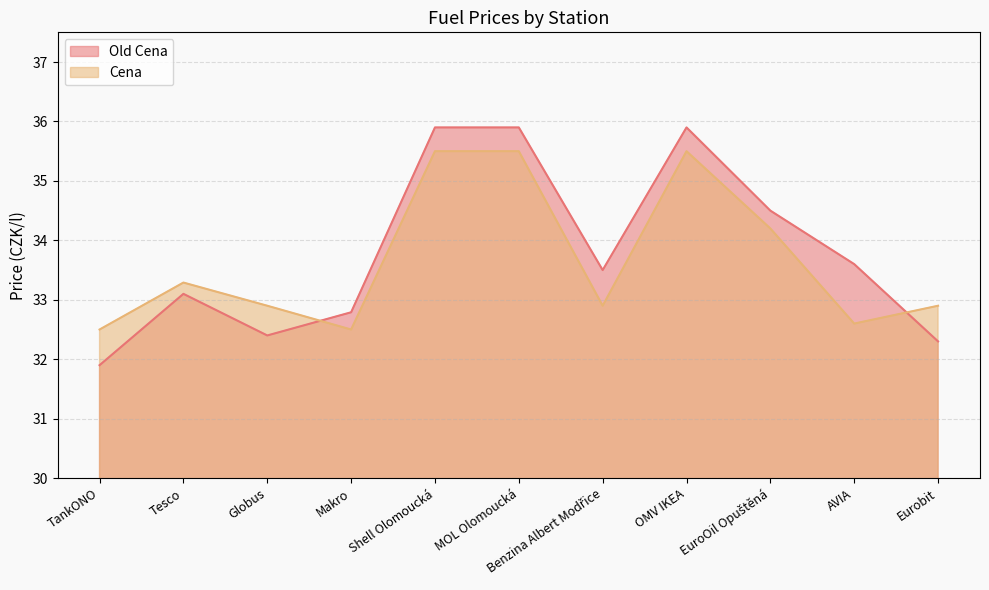

Which series ends up on top after the final intersection of Cena and Old Cena?

Cena